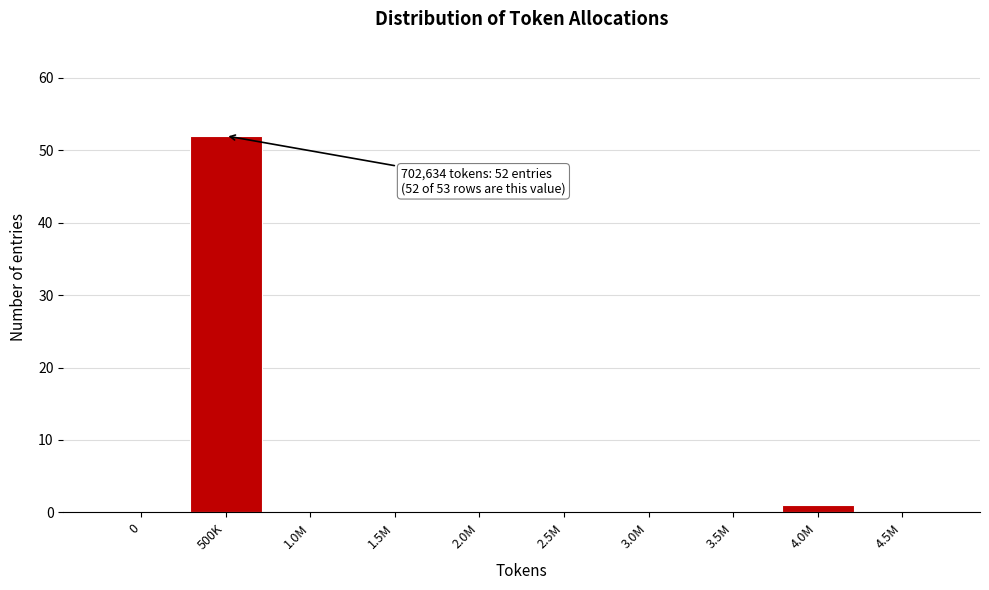

Reading right to left, list all the values displayed in this chart.

4.5M=0	4.0M=1	3.5M=0	3.0M=0	2.5M=0	2.0M=0	1.5M=0	1.0M=0	500K=52	0=0